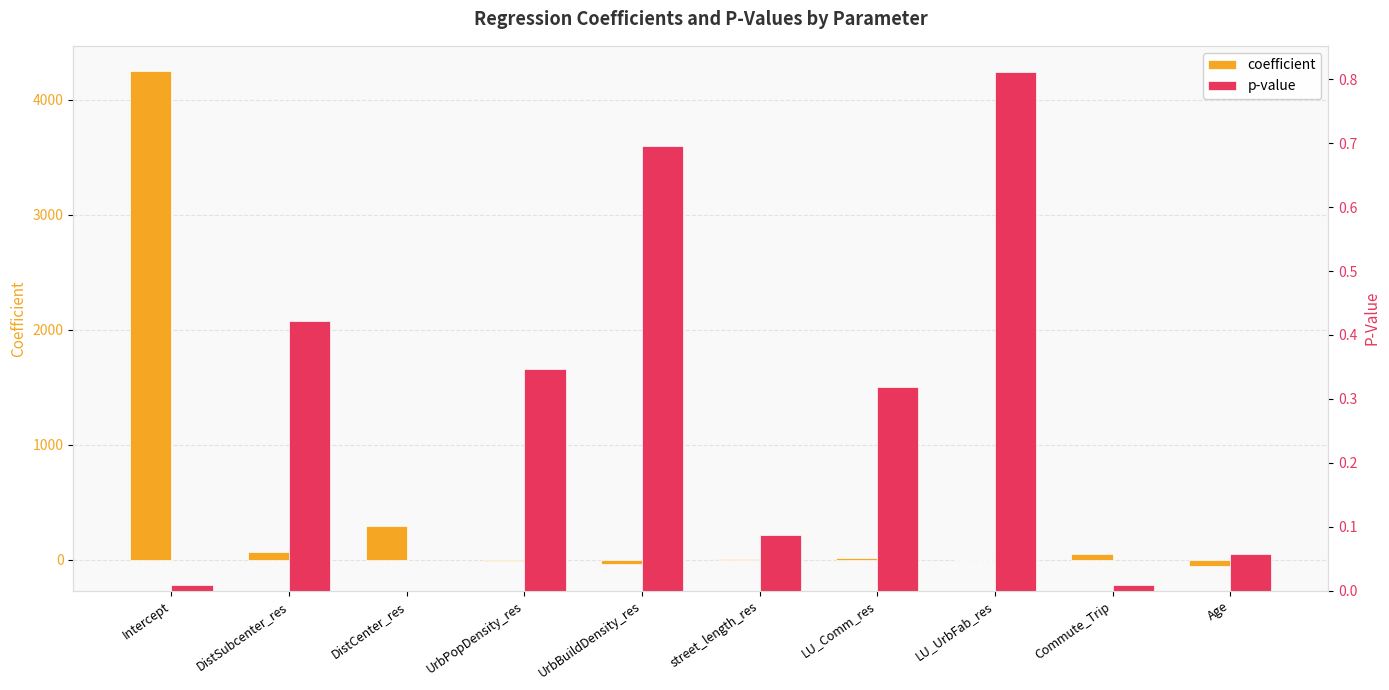

How many bars are there in total?

20